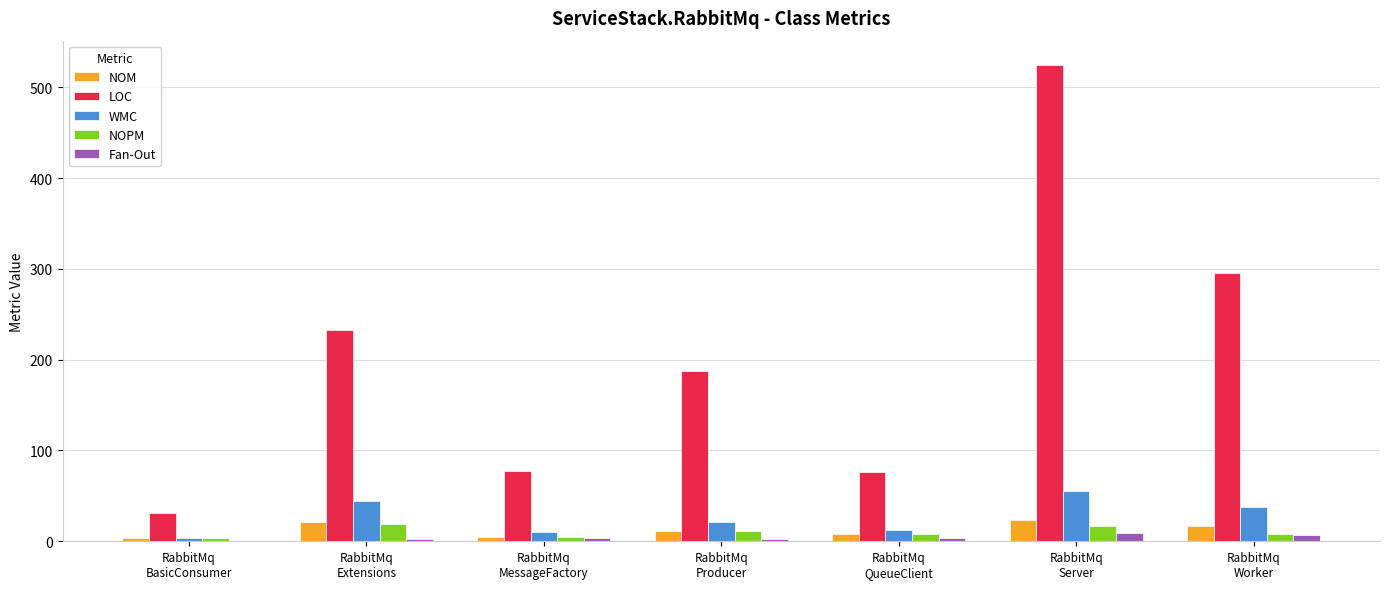

How many series are shown in this chart?

5